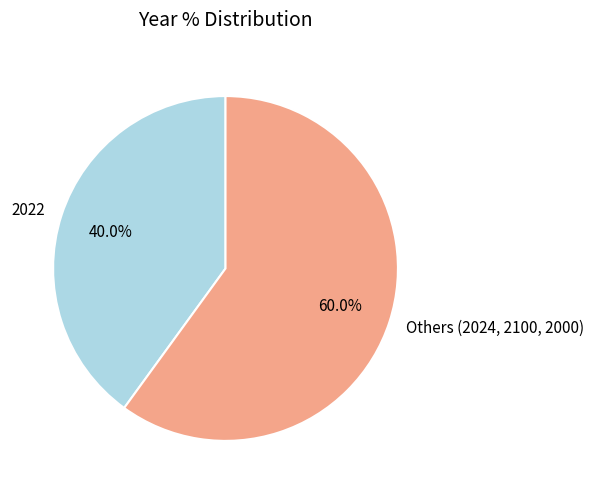

Is Others (2024, 2100, 2000) the majority of the pie?

Yes